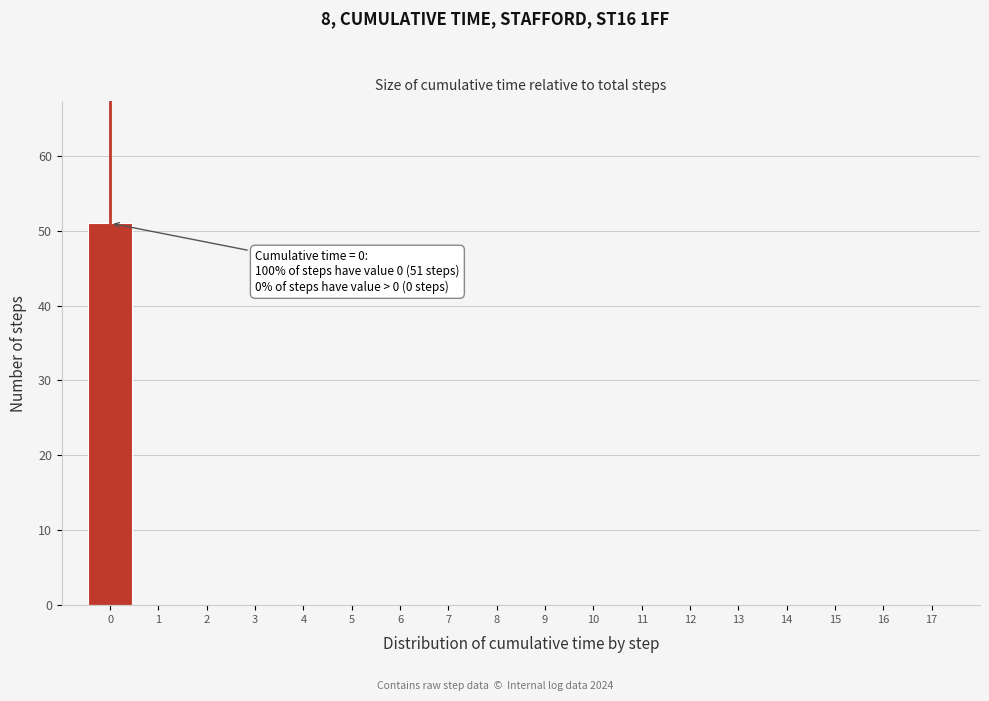

Which range on the x-axis has the tallest bar?

-0.5 to 0.5